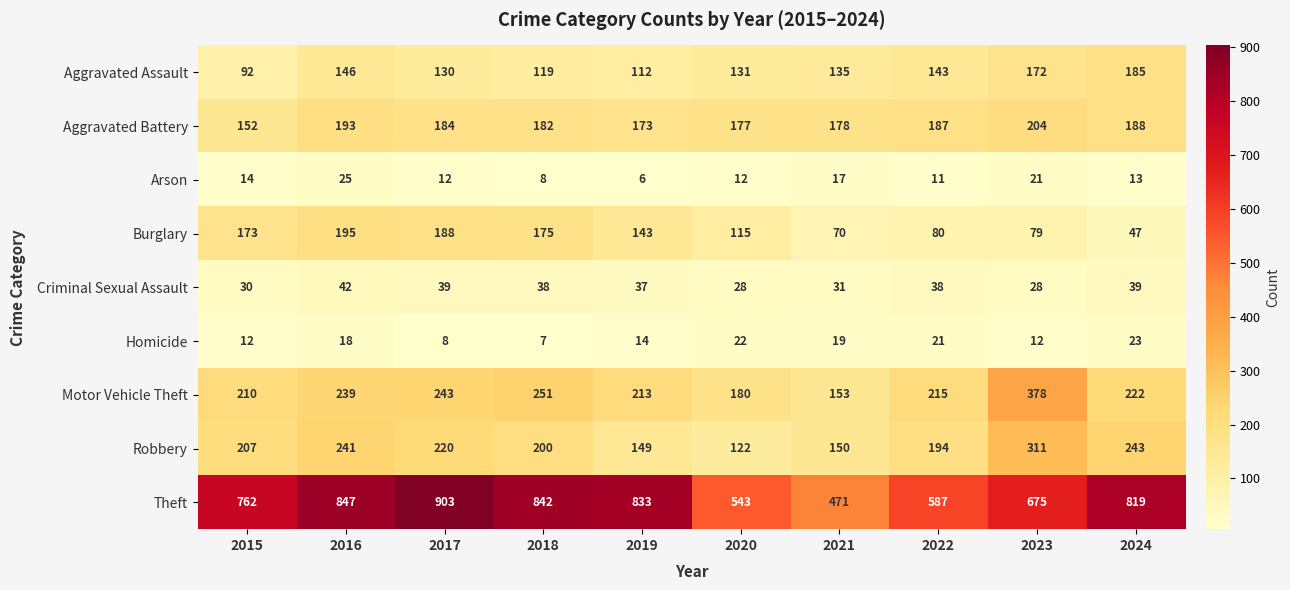

What is the difference between the highest and lowest values at 2023?

663